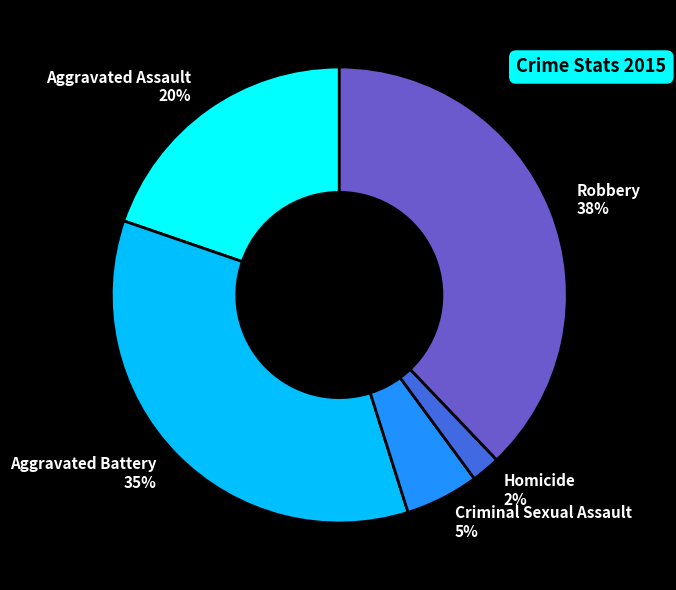

To the nearest percent, what portion does Aggravated Assault represent?

20%